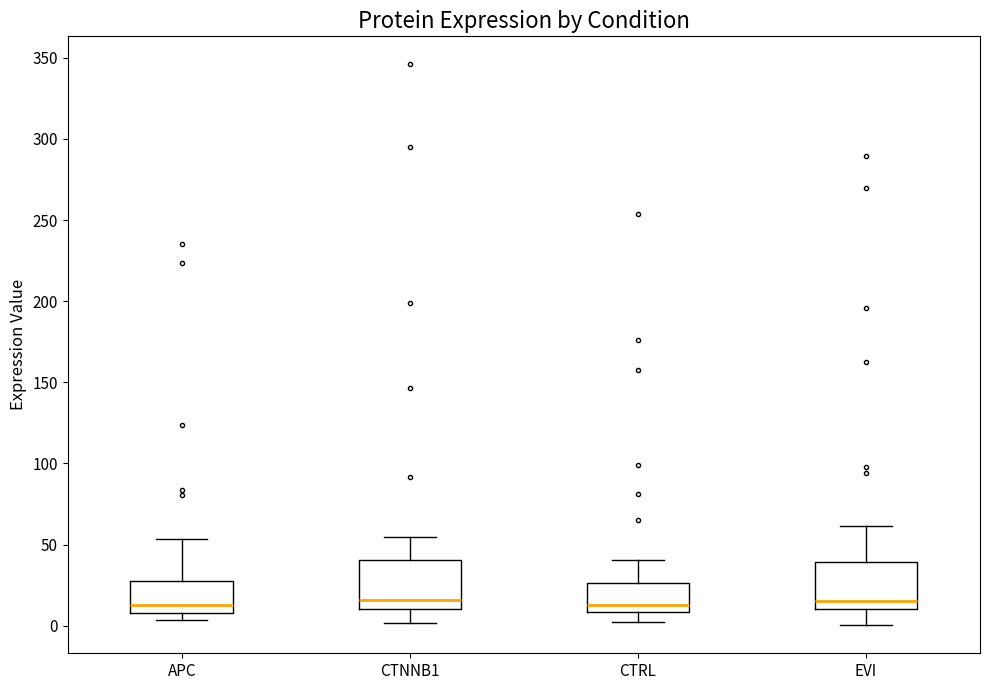

Reading left to right, transcribe this box plot: for each box, give where its median line is, the range the box spans, and where its two whiskers end, as read against the y-axis. The values are not printed on the chart, so give them approximately, as read against the axis.

APC: median 15, box 10 to 30, whiskers 5 to 55
CTNNB1: median 15, box 10 to 40, whiskers 0 to 55
CTRL: median 15, box 10 to 25, whiskers 0 to 40
EVI: median 15, box 10 to 40, whiskers 0 to 60